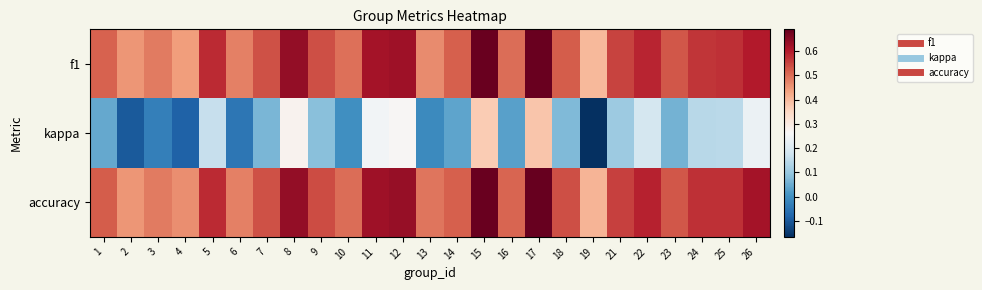

Which label corresponds to the smallest value in the chart?

19